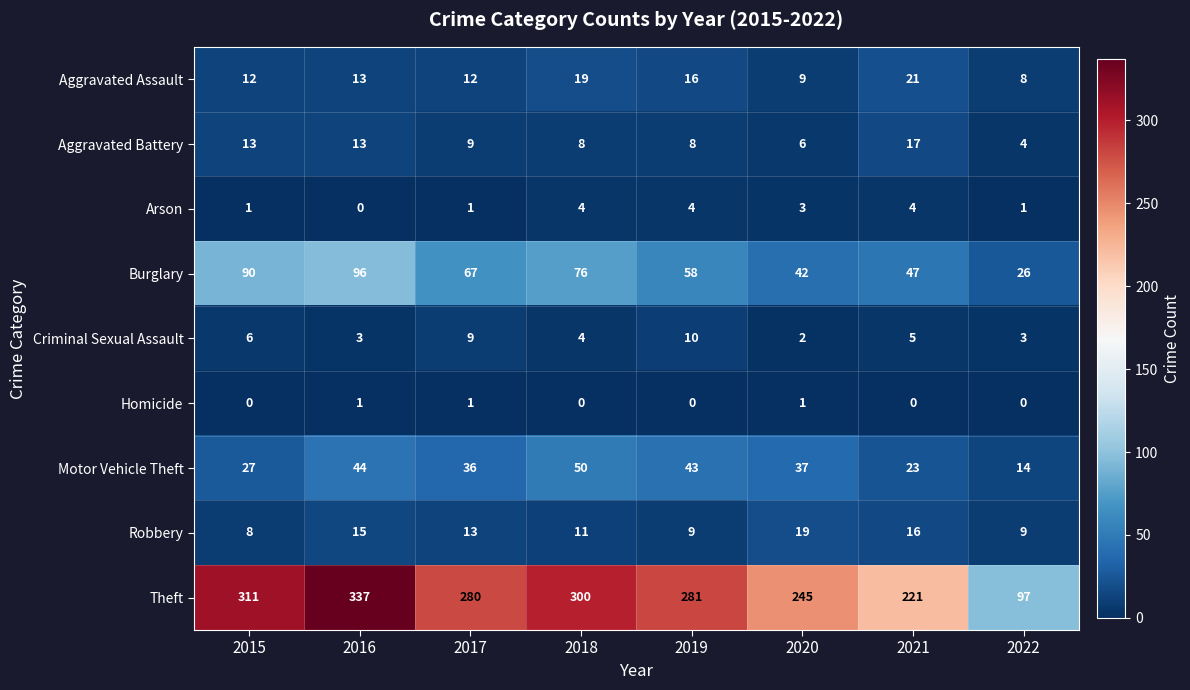

At which category is the sum across all series the highest?

2016